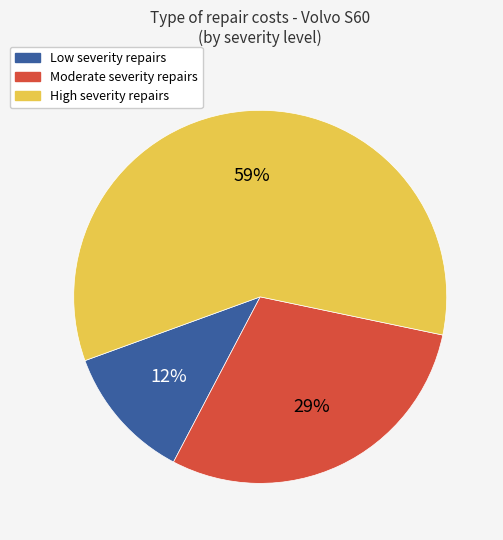

Rank the categories by value from highest to lowest.

High severity repairs, Moderate severity repairs, Low severity repairs